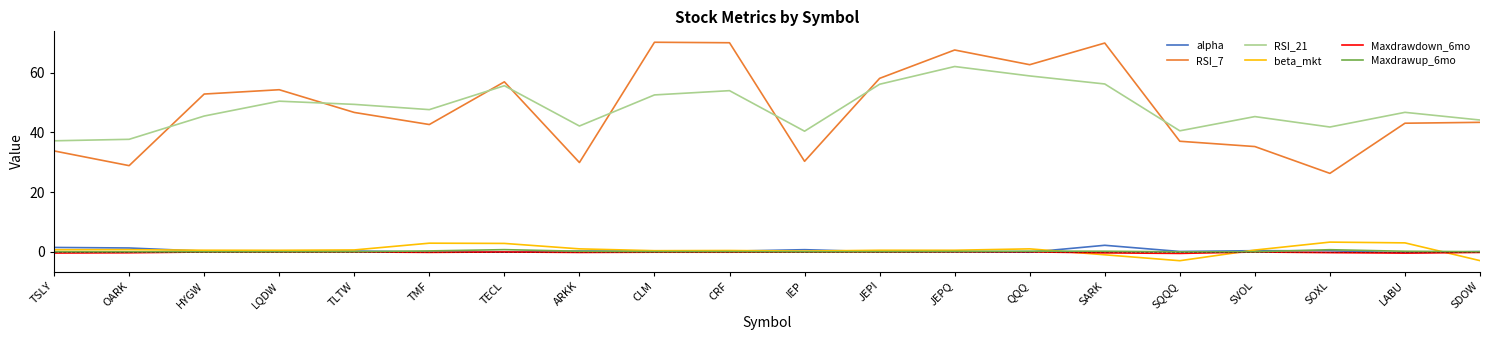

Which series has the largest range (max minus min)?

RSI_7